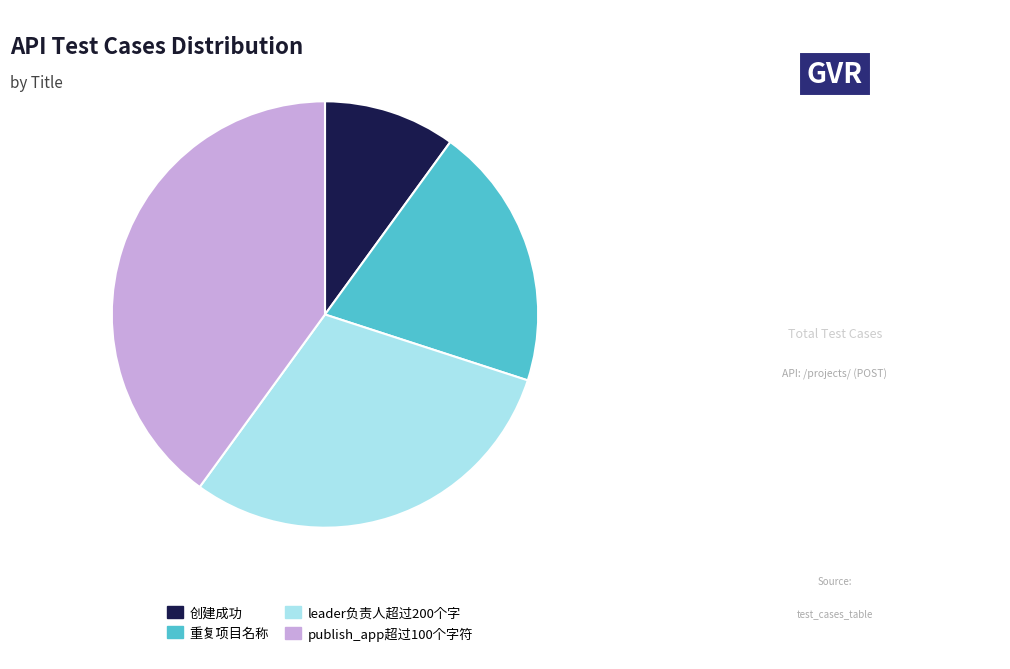

How many slices are in this pie chart?

4